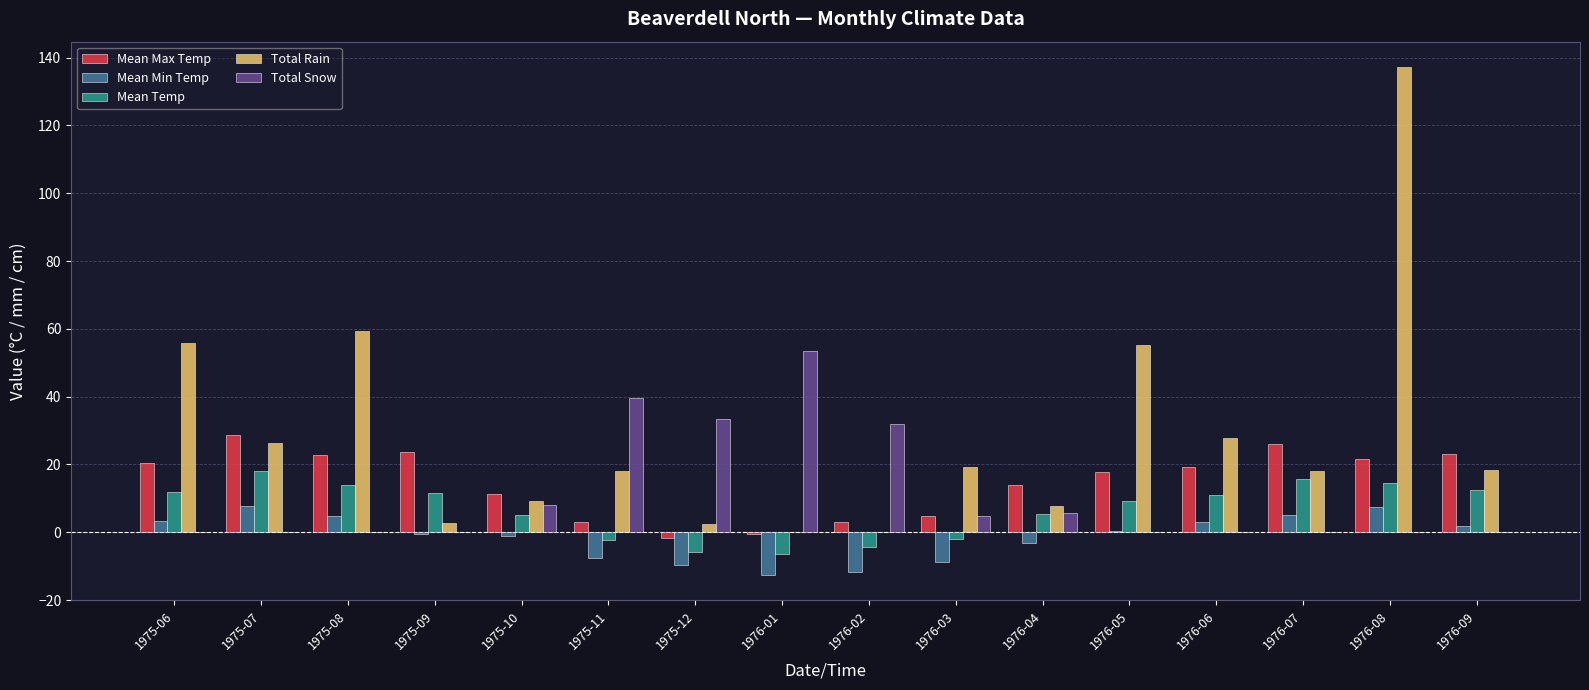

What is the total value across all series at 1976-07?

64.7